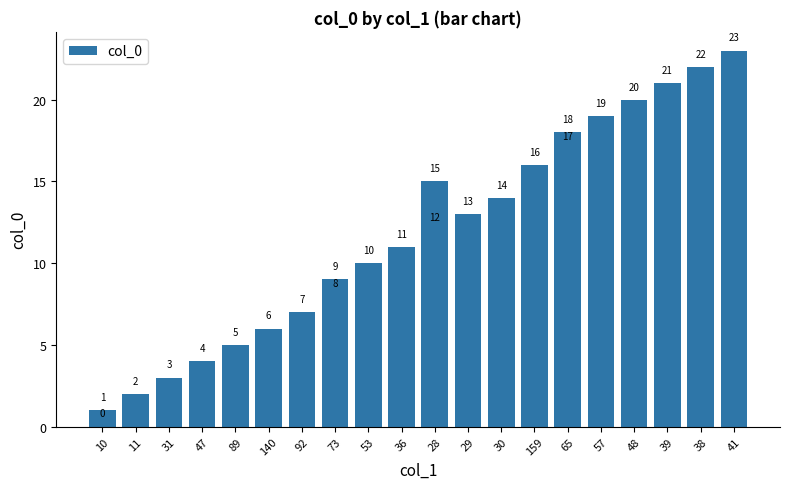

How many data points does each series have?

24